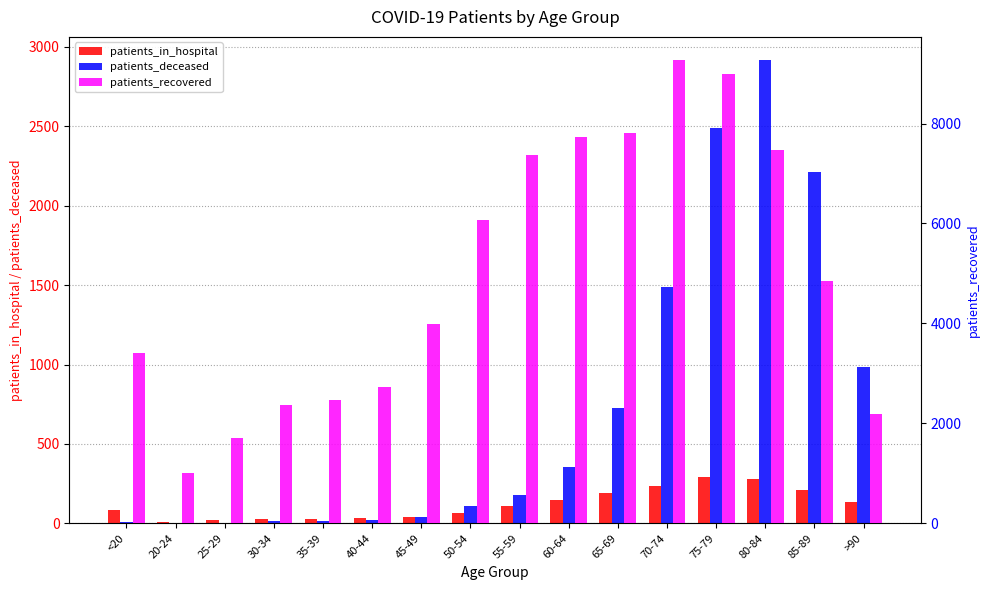

What is the difference between the maximum and second lowest values in the patients_deceased series?

2914